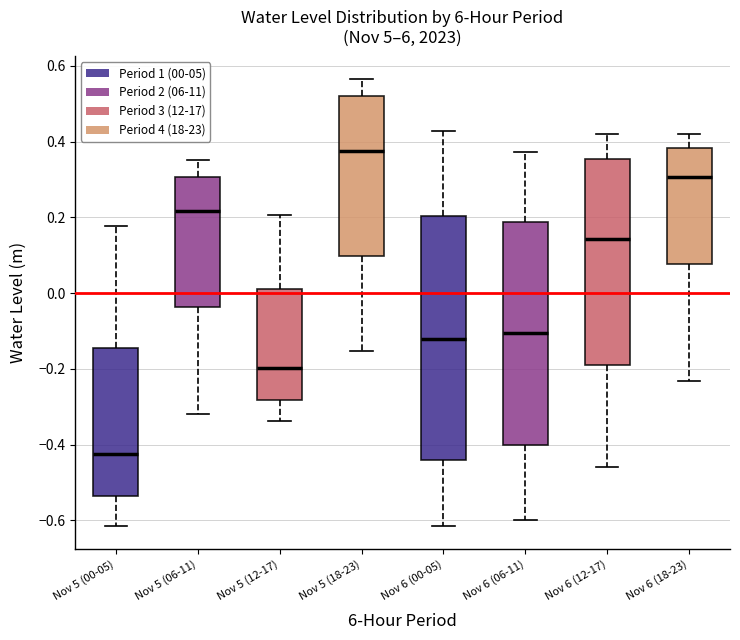

Reading left to right, transcribe this box plot: for each box, give where its median line is, the range the box spans, and where its two whiskers end, as read against the y-axis. The values are not printed on the chart, so give them approximately, as read against the axis.

Nov 5 (00-05): median -0.42, box -0.54 to -0.14, whiskers -0.62 to 0.18
Nov 5 (06-11): median 0.22, box -0.04 to 0.30, whiskers -0.32 to 0.36
Nov 5 (12-17): median -0.20, box -0.28 to 0.02, whiskers -0.34 to 0.20
Nov 5 (18-23): median 0.38, box 0.10 to 0.52, whiskers -0.16 to 0.56
Nov 6 (00-05): median -0.12, box -0.44 to 0.20, whiskers -0.62 to 0.42
Nov 6 (06-11): median -0.10, box -0.40 to 0.18, whiskers -0.60 to 0.38
Nov 6 (12-17): median 0.14, box -0.18 to 0.36, whiskers -0.46 to 0.42
Nov 6 (18-23): median 0.30, box 0.08 to 0.38, whiskers -0.24 to 0.42